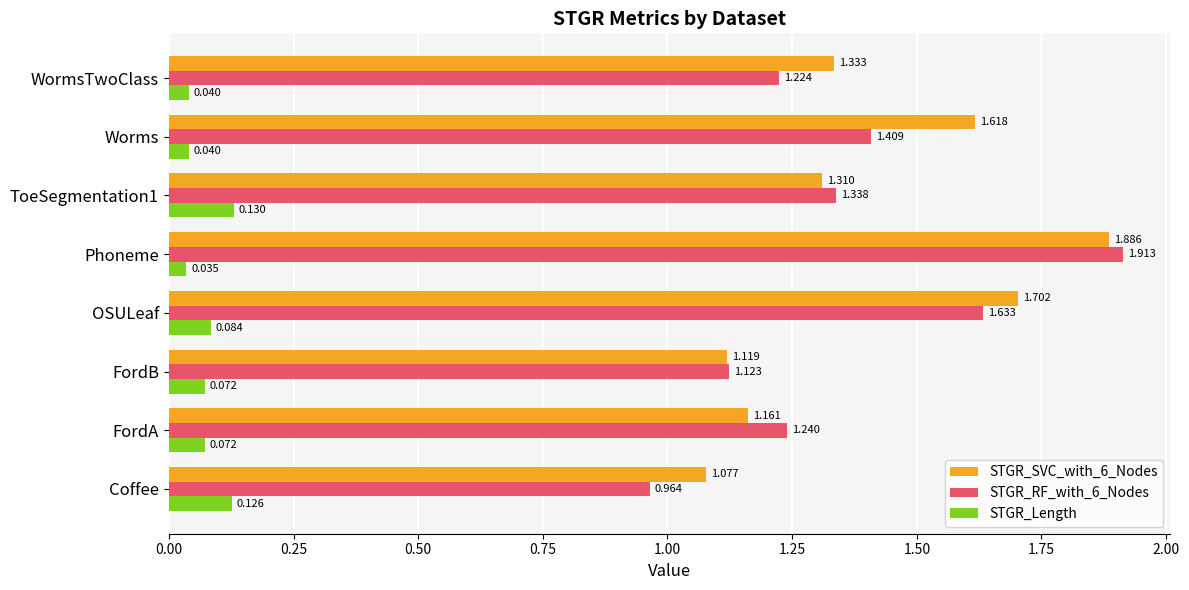

Which series has the largest range (max minus min)?

STGR_RF_with_6_Nodes